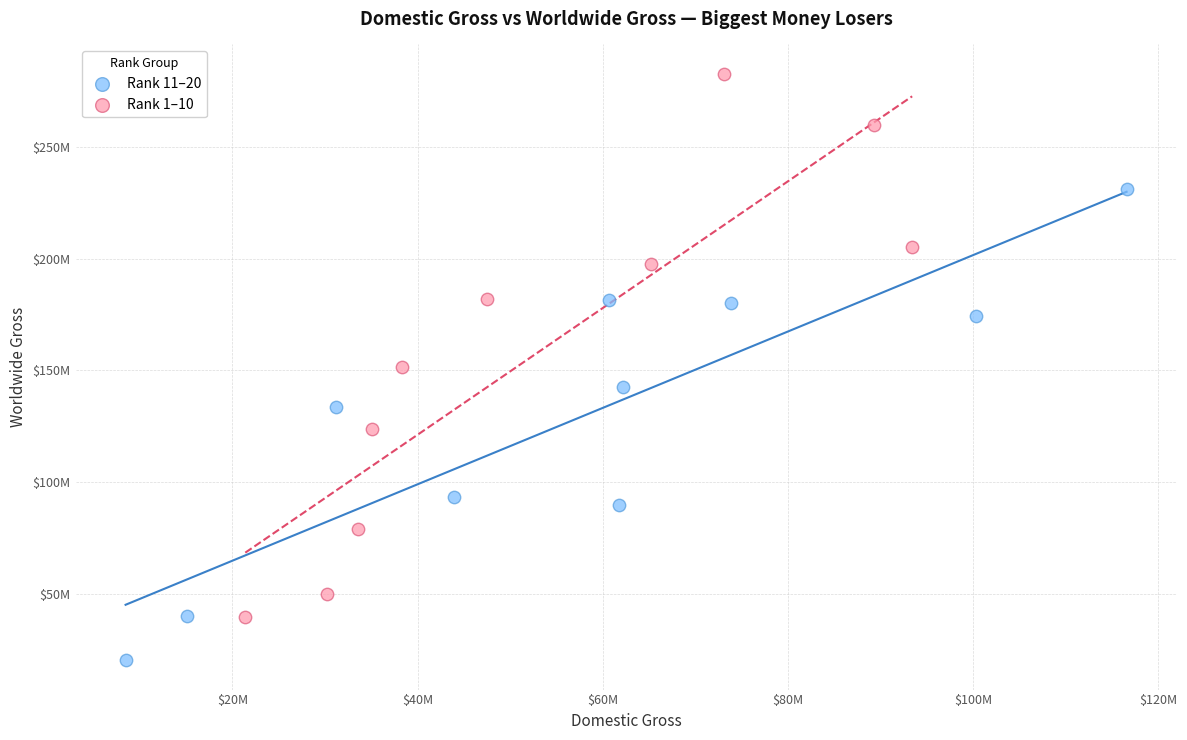

What are all the series names shown in the legend?

Rank 11–20, Rank 1–10